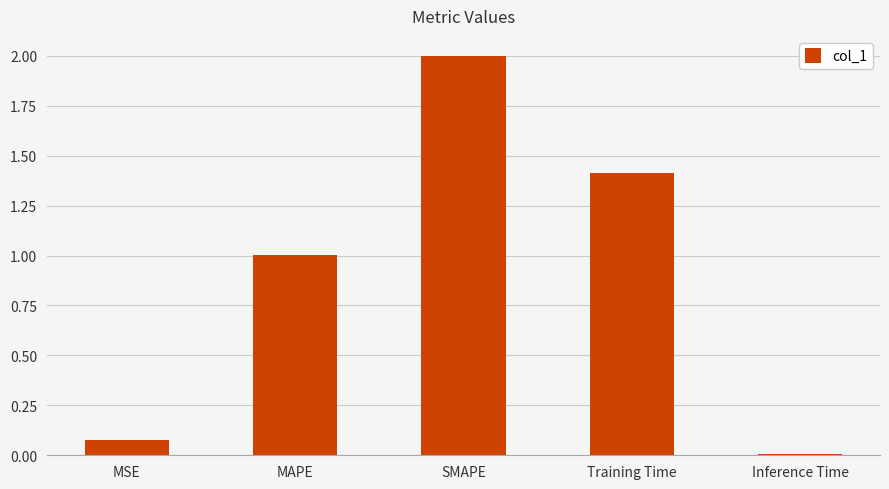

At which category does the chart reach its minimum across all series?

Inference Time